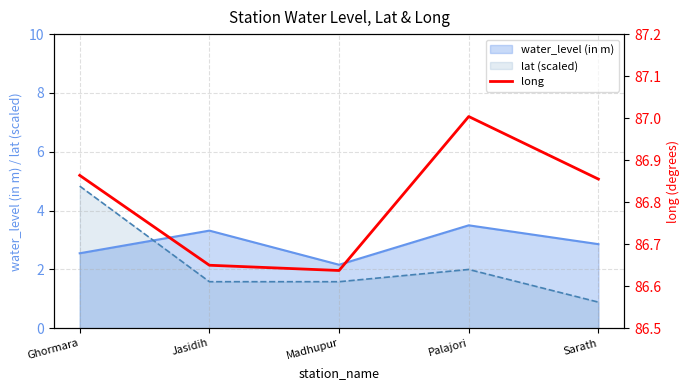

Between which two adjacent categories do lat (scaled) and water_level (in m) first intersect?

Ghormara and Jasidih